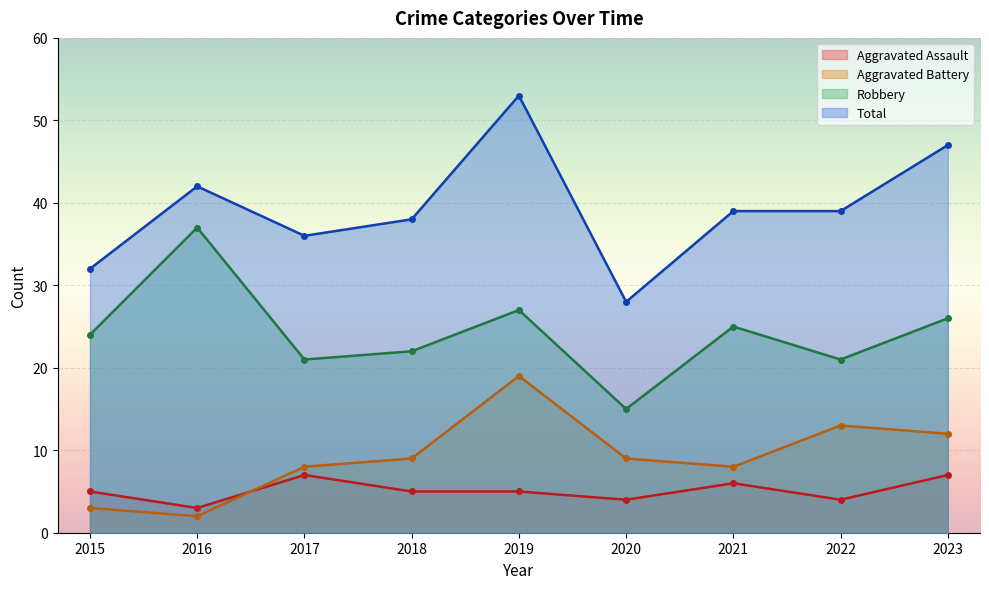

What is the approximate value of Robbery at 2023, to the nearest 5?

25